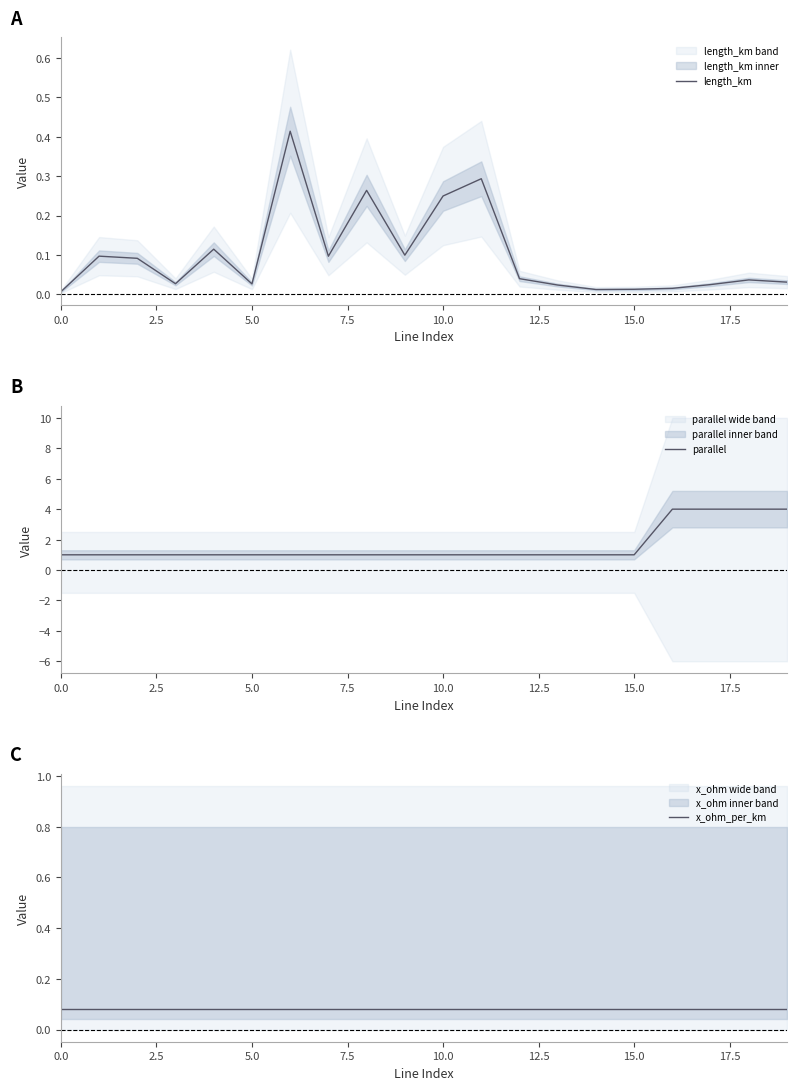

What are all the series names shown in the legend?

length_km, parallel, x_ohm_per_km